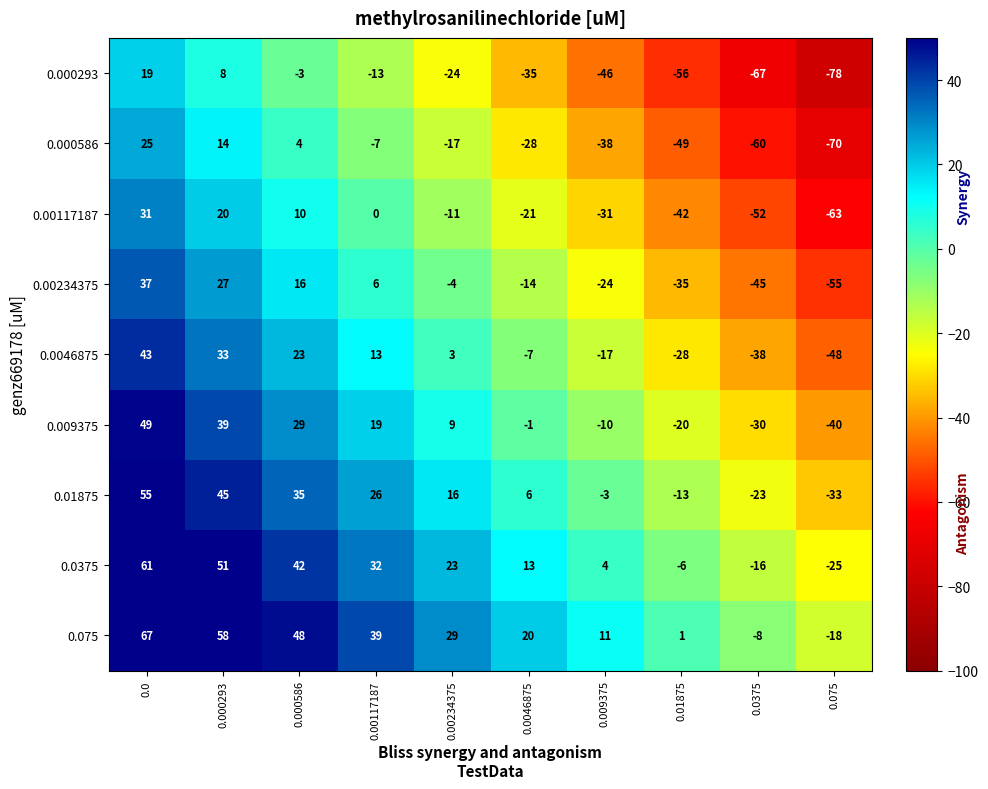

How many 0.00234375 values are between -35 and 16?

6